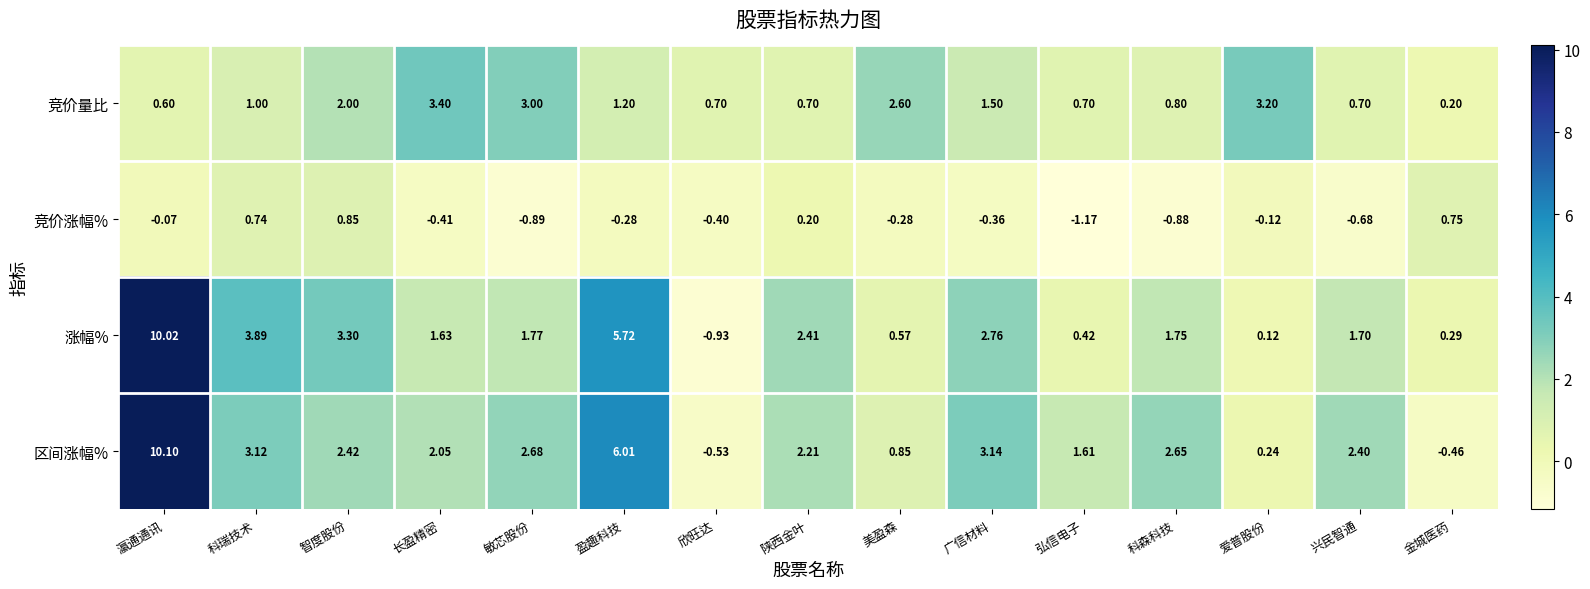

What is the total value across all series at 兴民智通?

4.1